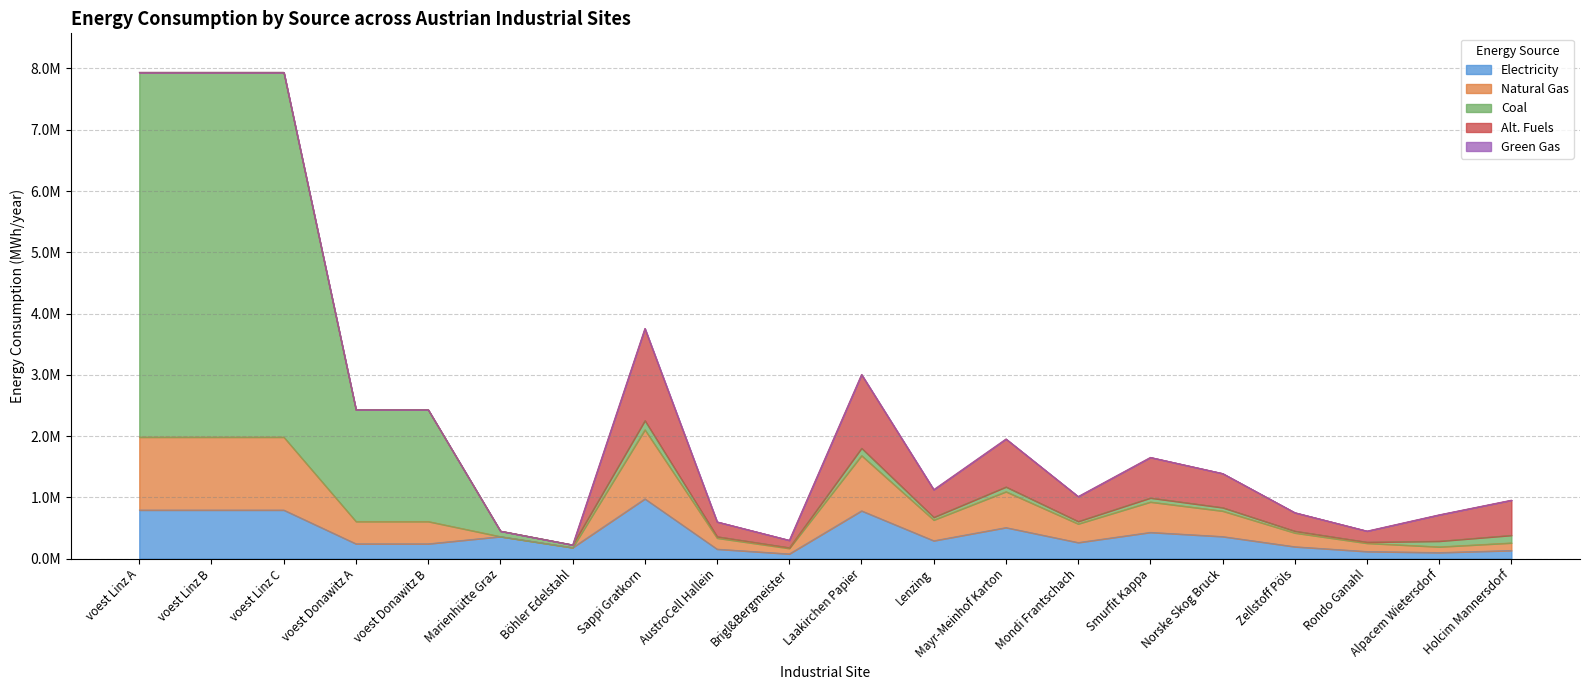

Where does the coal series first go above 834349?

voest Linz A